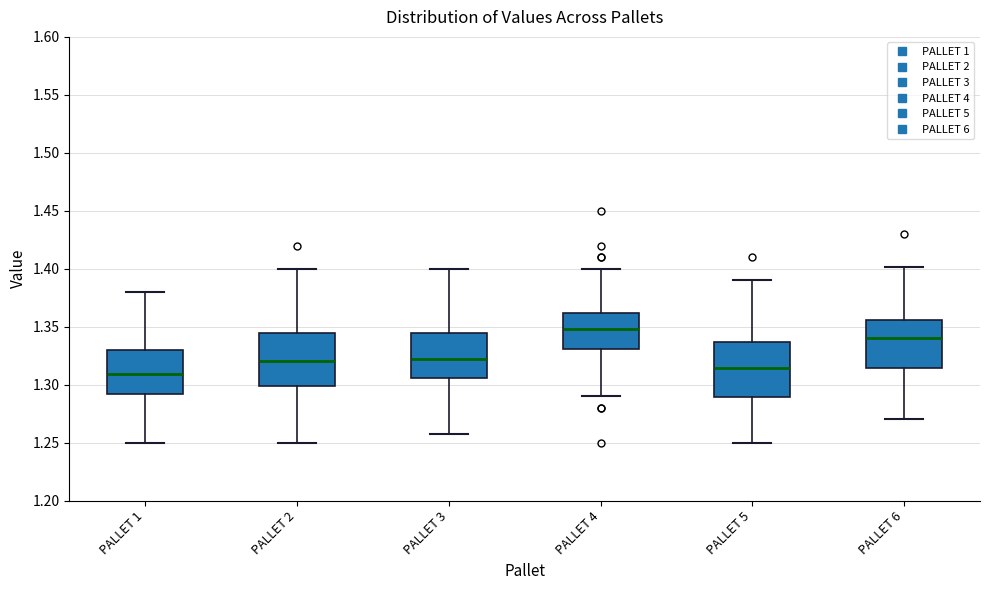

Where is the upper edge of the box for PALLET 2 on the y-axis? The values are not printed on the chart, so give them approximately, as read against the axis.

1.345